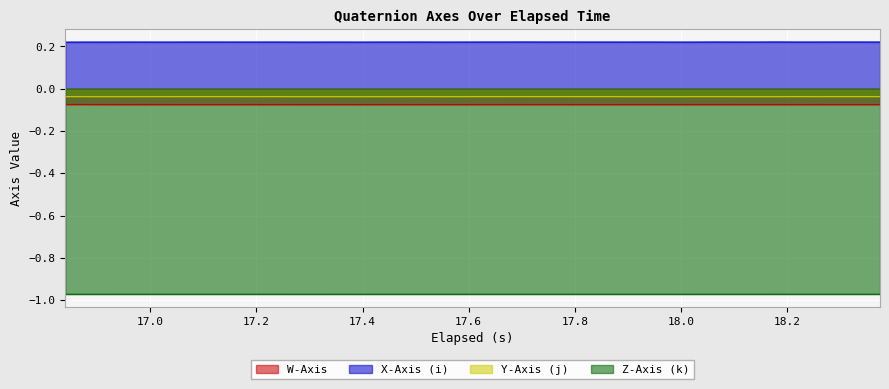

Which series has the largest total across all categories?

X-Axis (i)